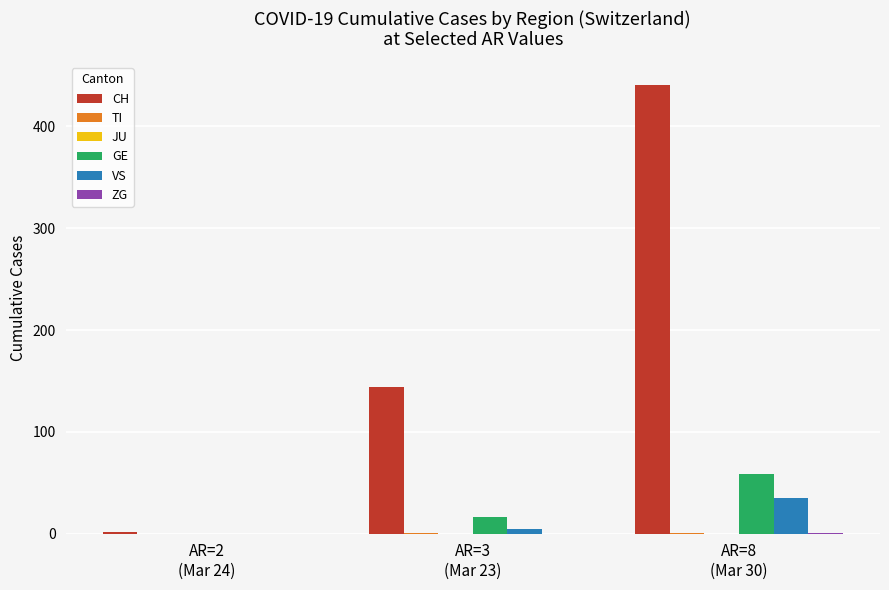

The value of VS at AR=2
(Mar 24) is 0. True or false?

True